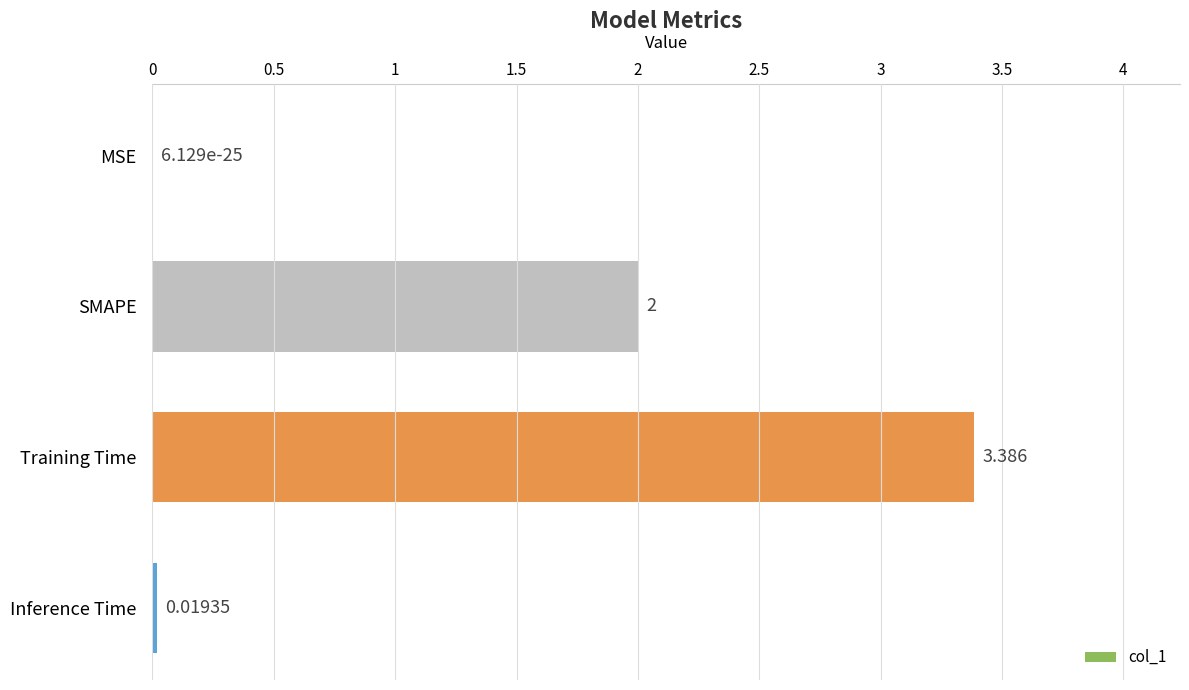

At which category does the chart reach its peak across all series?

Training Time